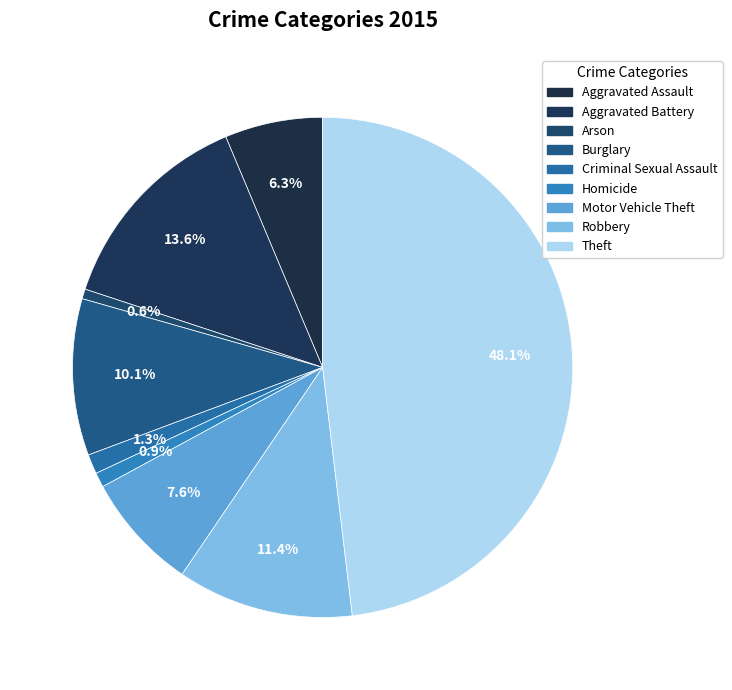

How many segments does this pie chart have?

9